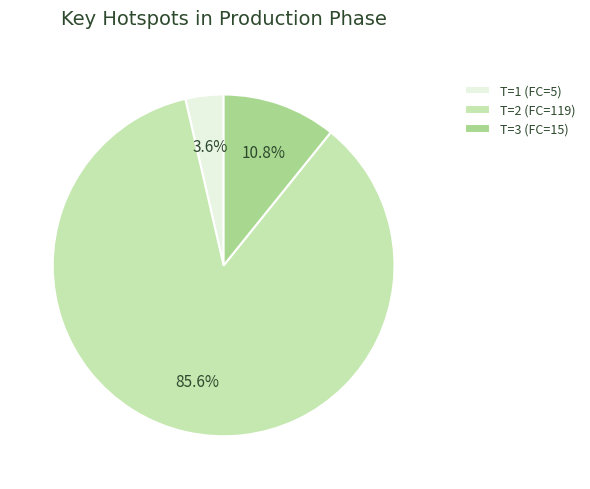

Rank the categories by value from lowest to highest.

T=1 (FC=5), T=3 (FC=15), T=2 (FC=119)